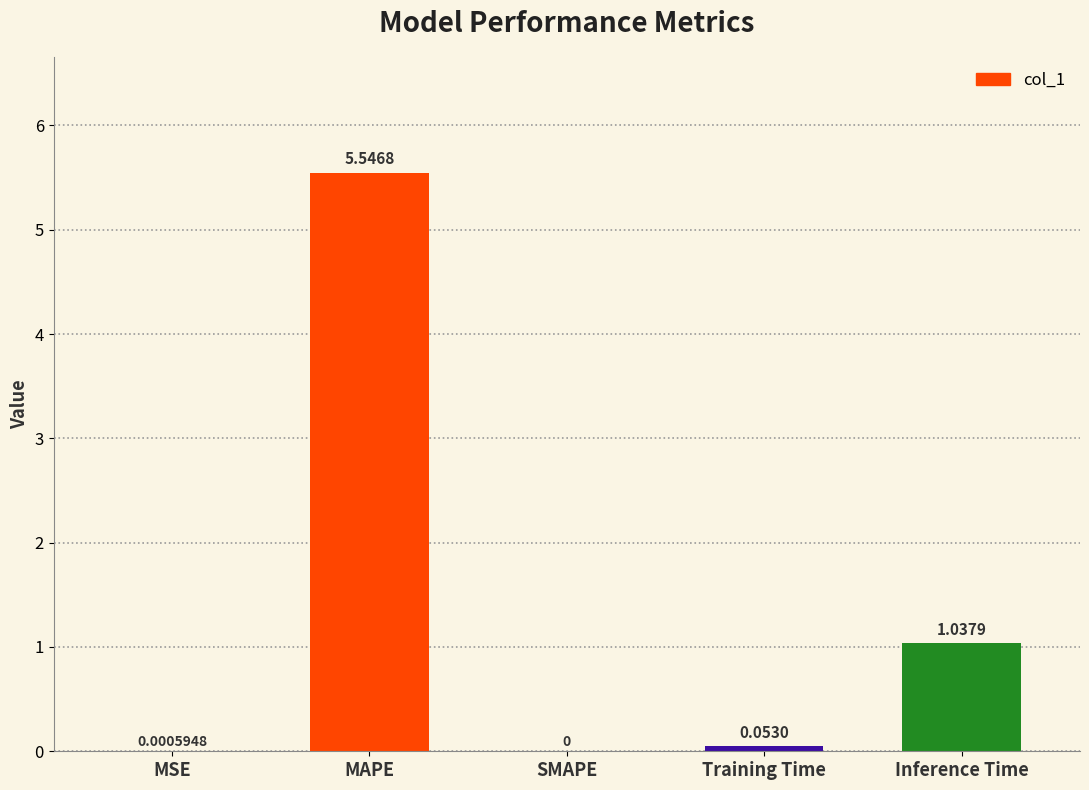

What is the sum of all values?

6.6